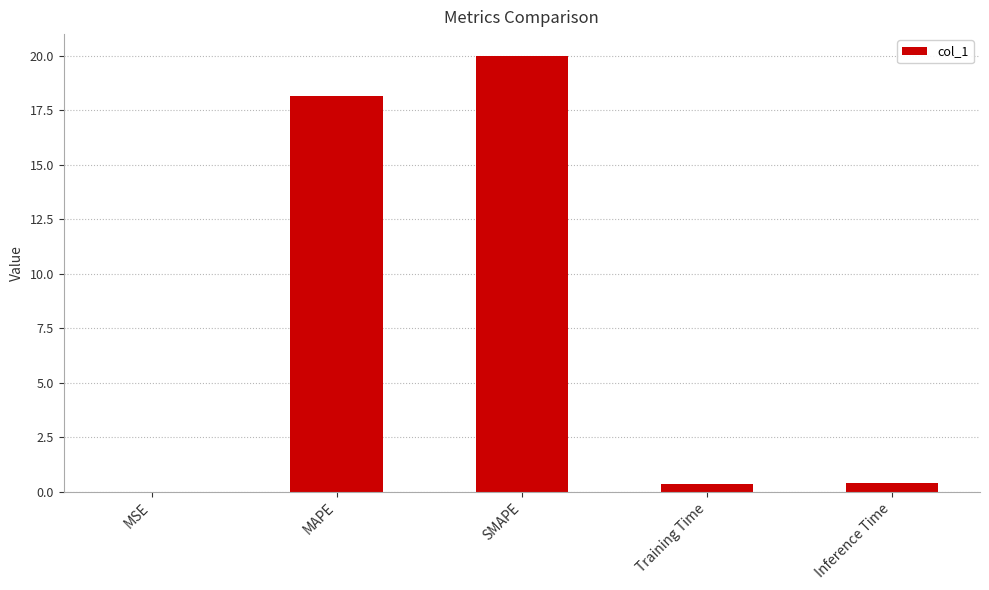

The chart shows a value of 0.4 at Training Time. True or false?

True